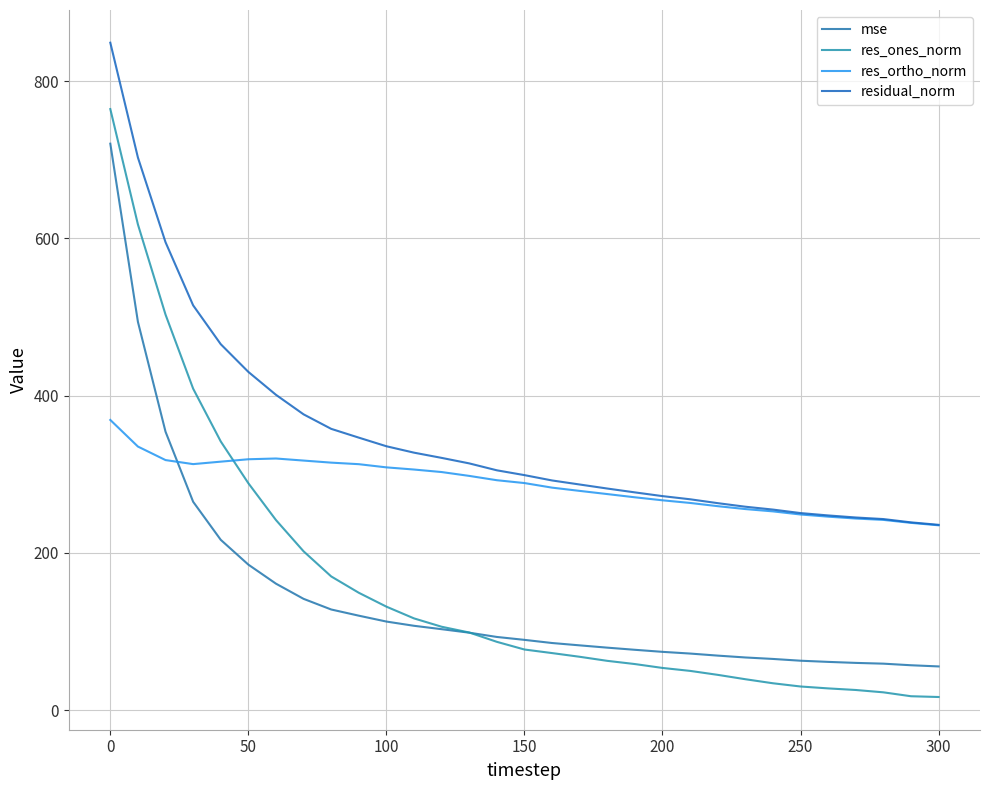

Does the chart display data point markers on the line(s)?

No